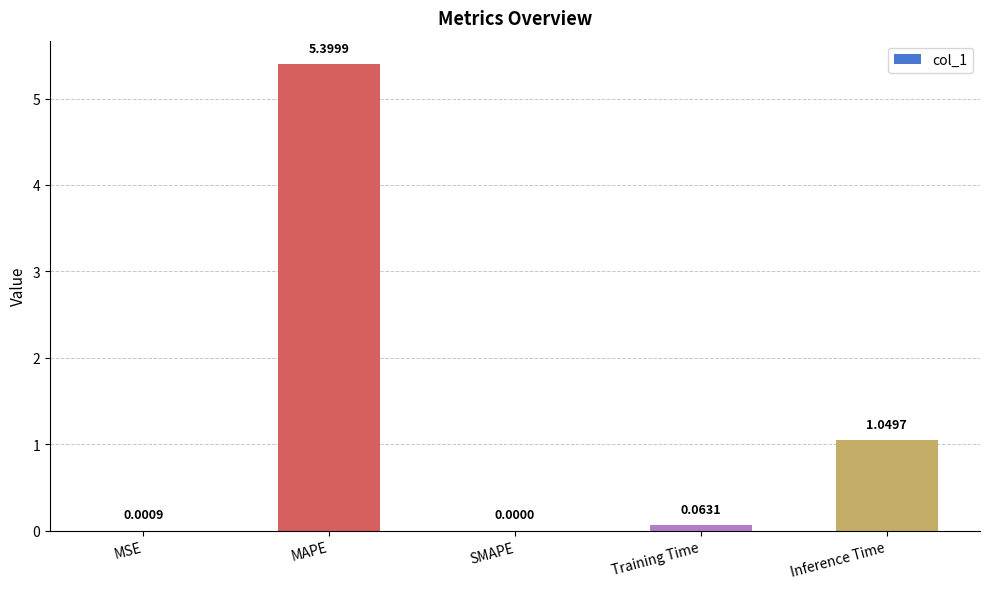

Count the number of values greater than 0.

4